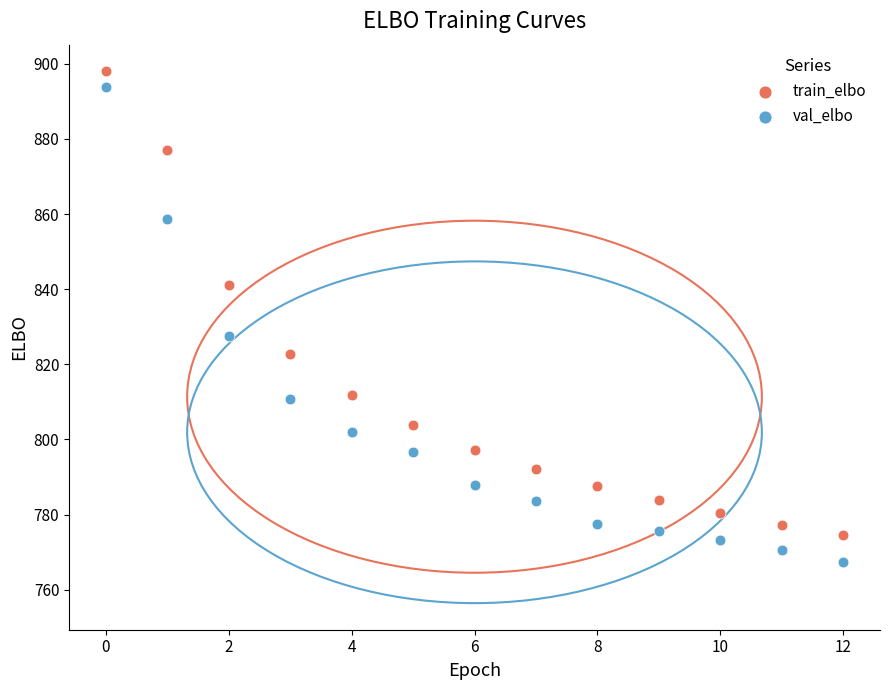

Across all series, what Y value is closest to 832?

827.4